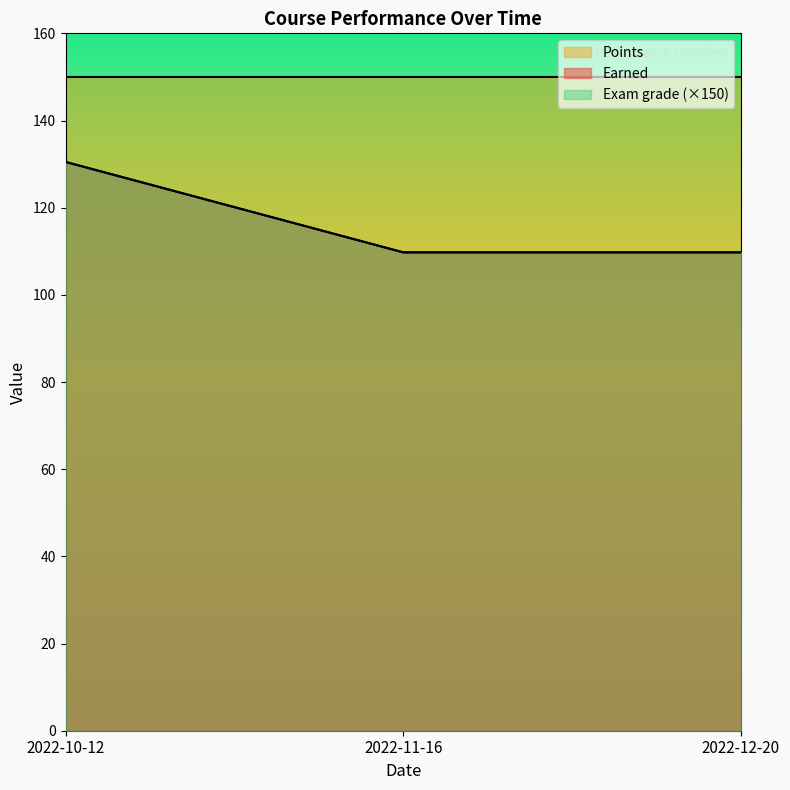

Between 2022-11-16 and 2022-12-20, which series saw the biggest shift?

Earned